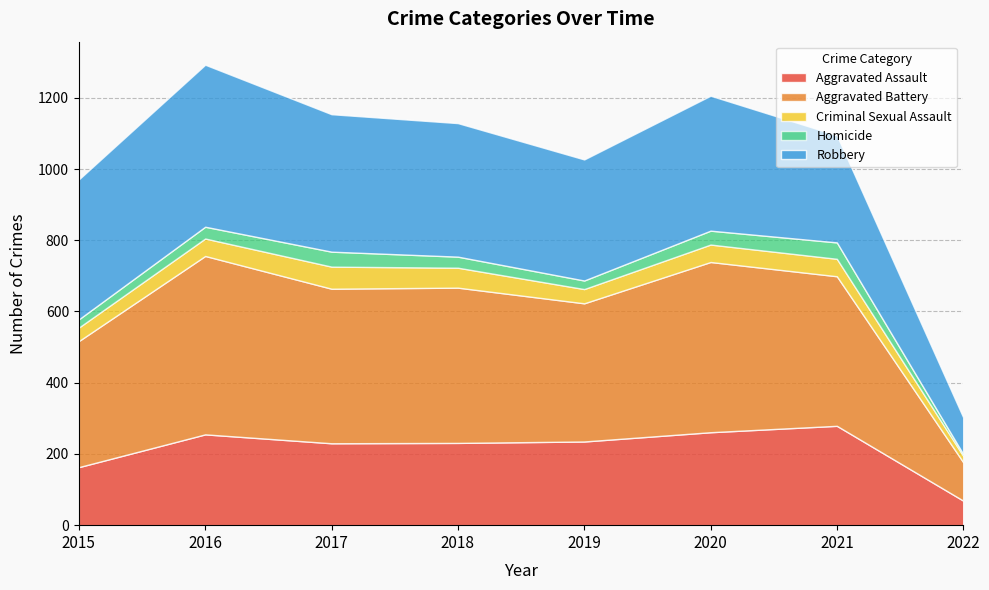

Does the chart display data point markers on the line(s)?

No